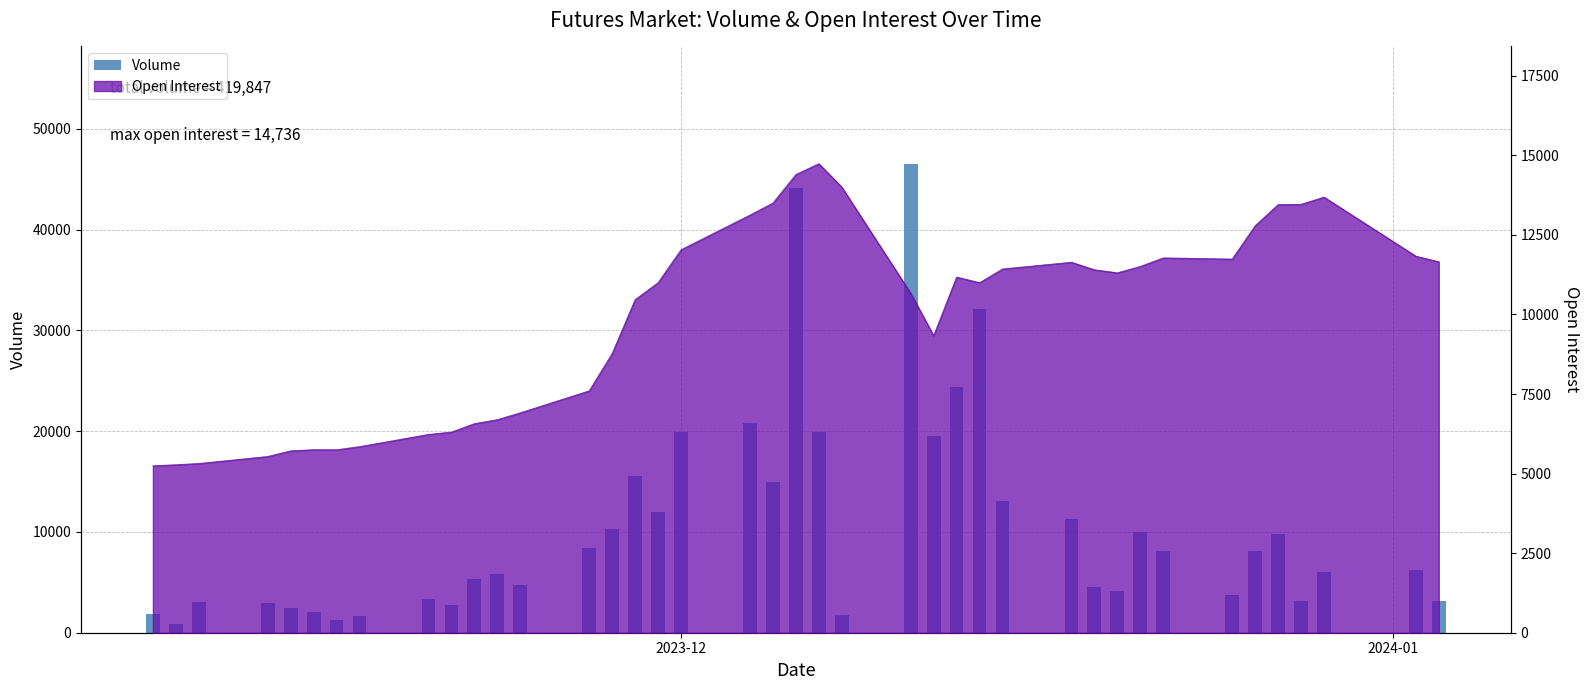

What is the sum of all values?

419847